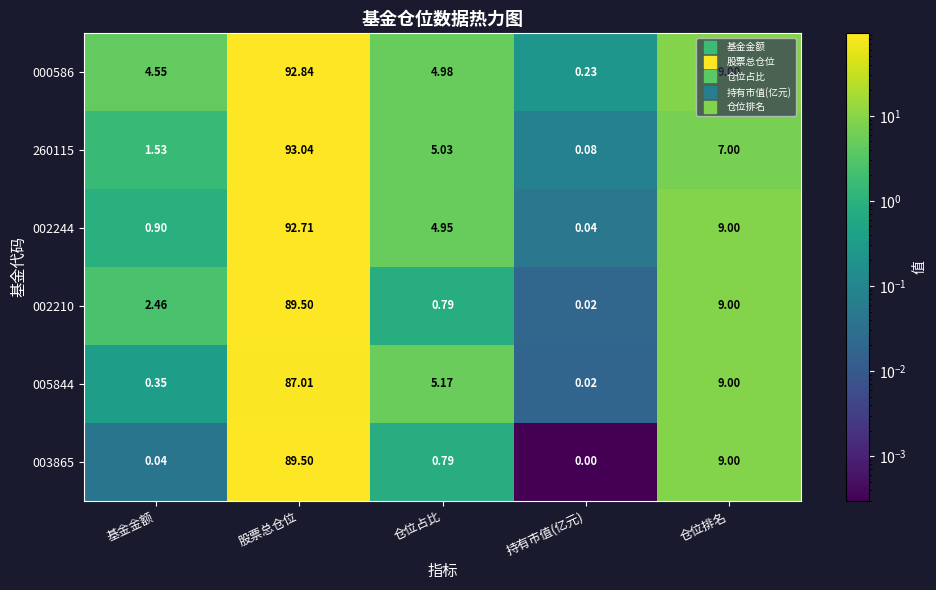

Which series has the largest range (max minus min)?

260115